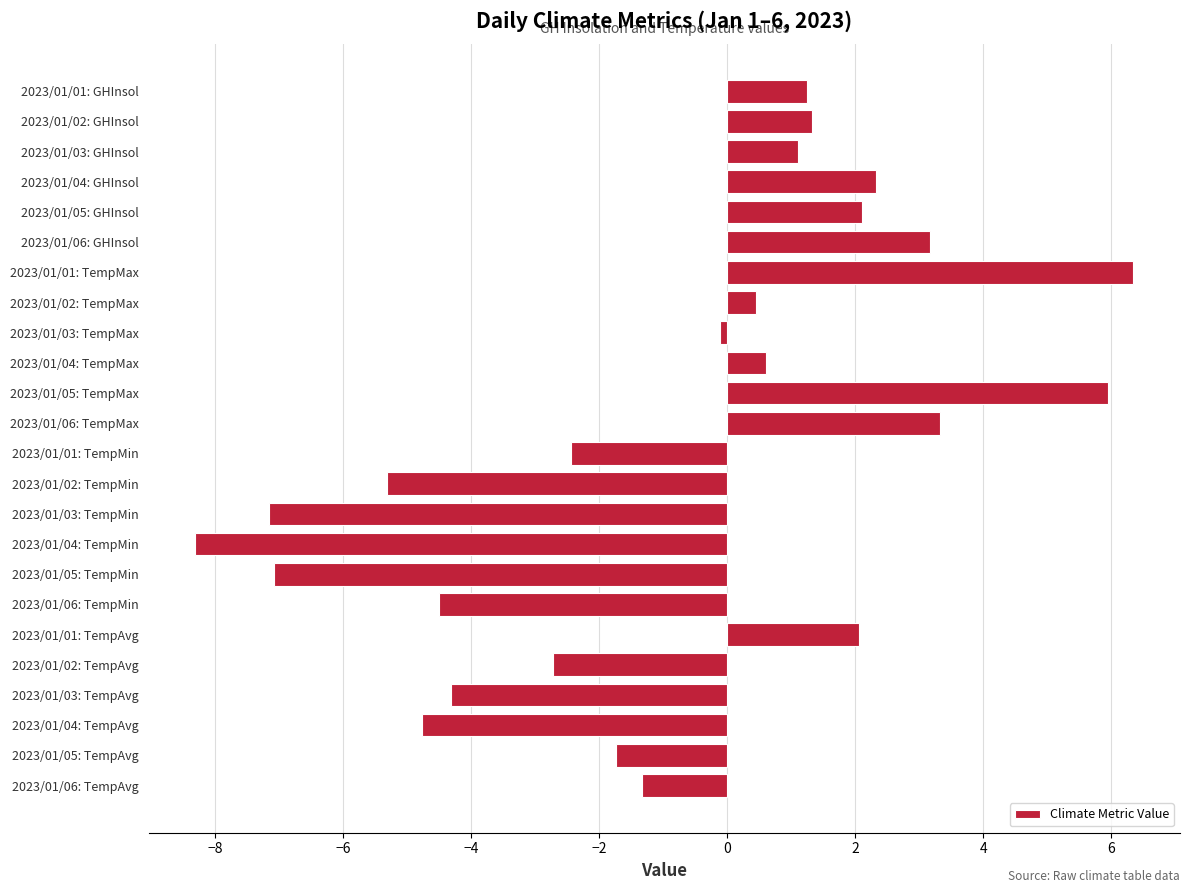

Which has a higher value, 2023/01/02: TempAvg or 2023/01/03: TempAvg?

2023/01/02: TempAvg